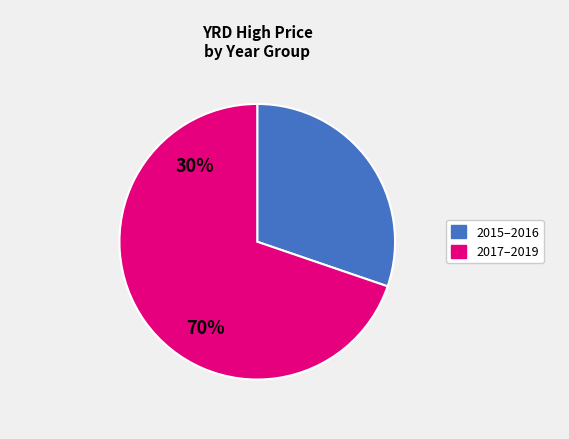

Is there a majority slice in this chart?

Yes